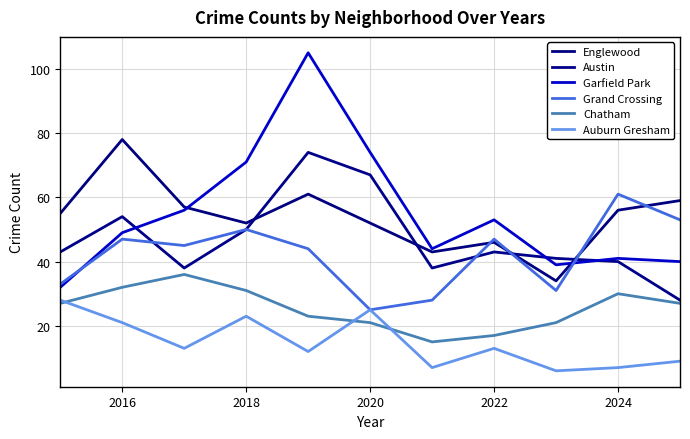

In Auburn Gresham, how many points are higher than both neighbors (excluding endpoints)?

3